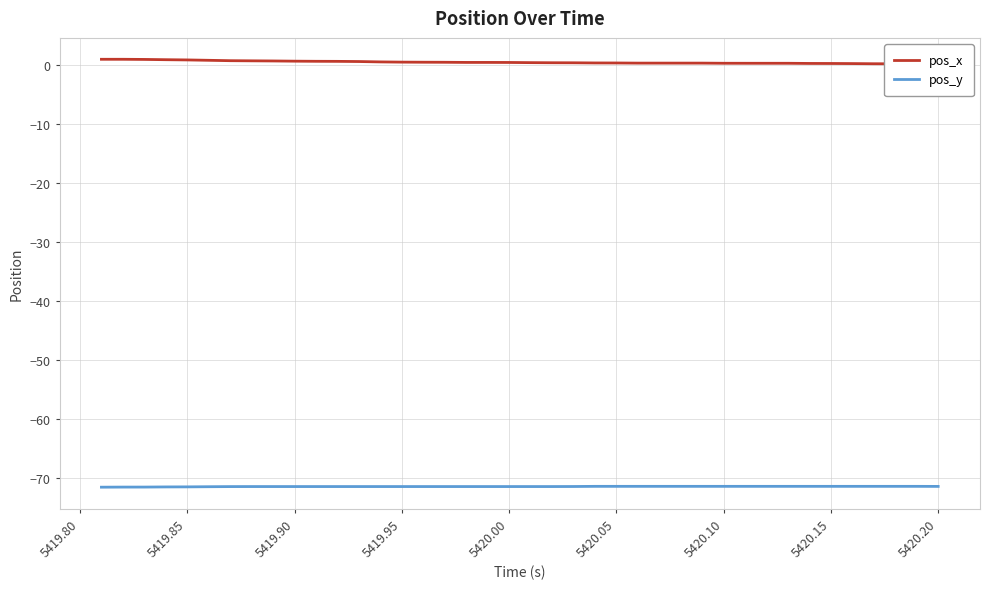

True or false: pos_y and pos_x intersect in this chart.

False